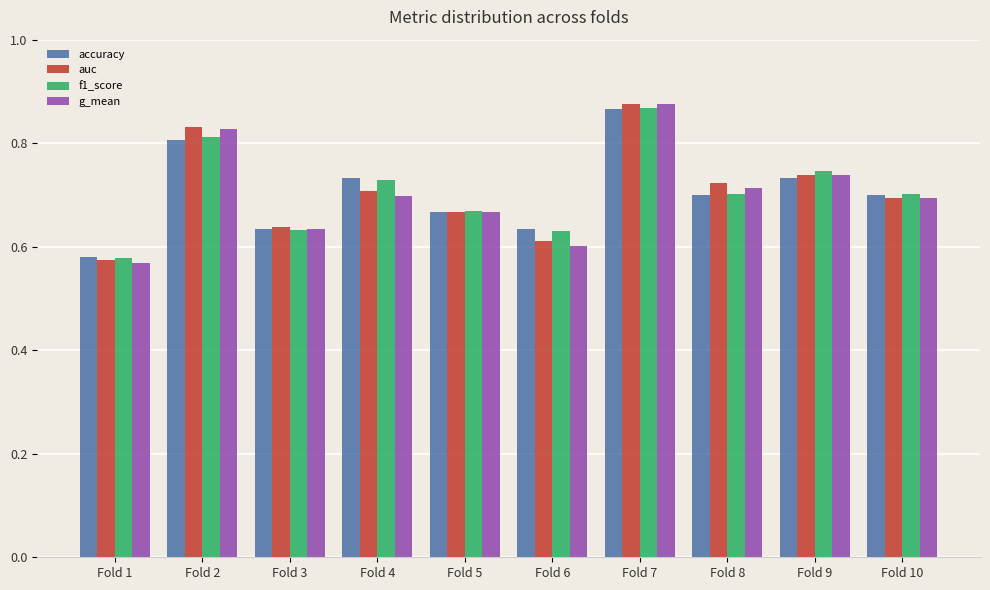

Count the f1_score values in the range 0 to 1.

10